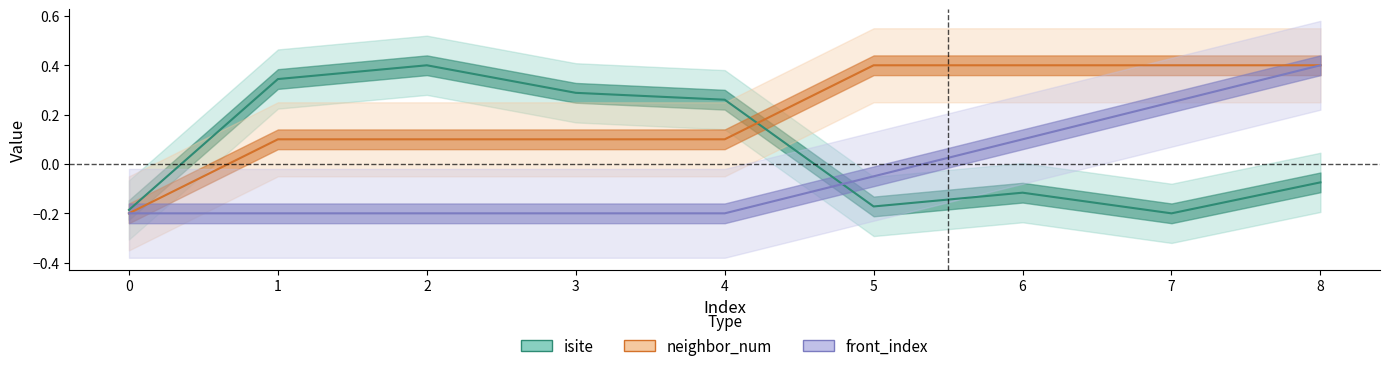

What is the difference between the maximum and minimum values in the isite series?

0.6